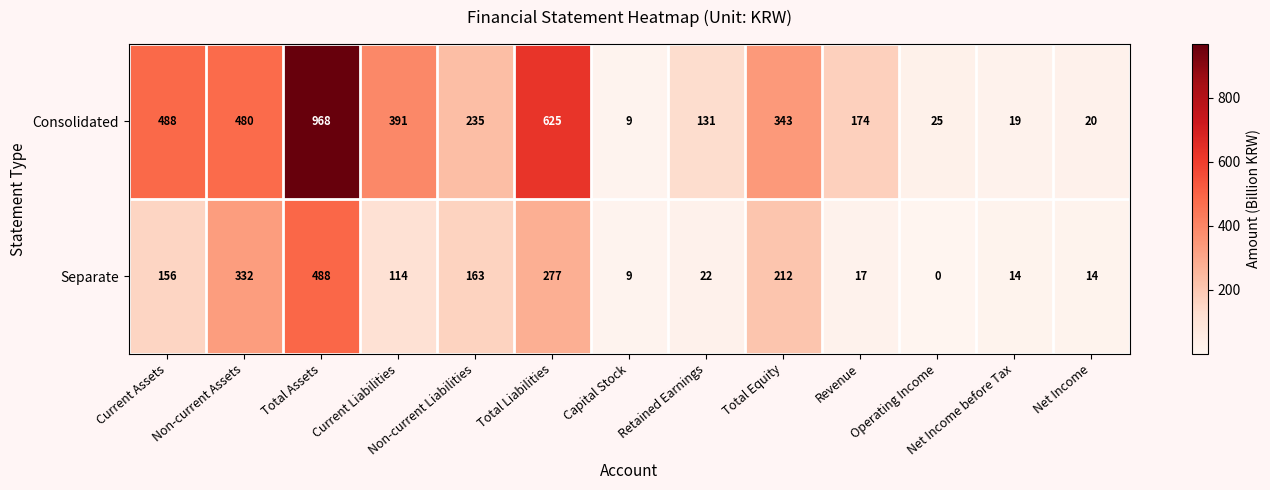

Which series has the widest spread of values?

Consolidated